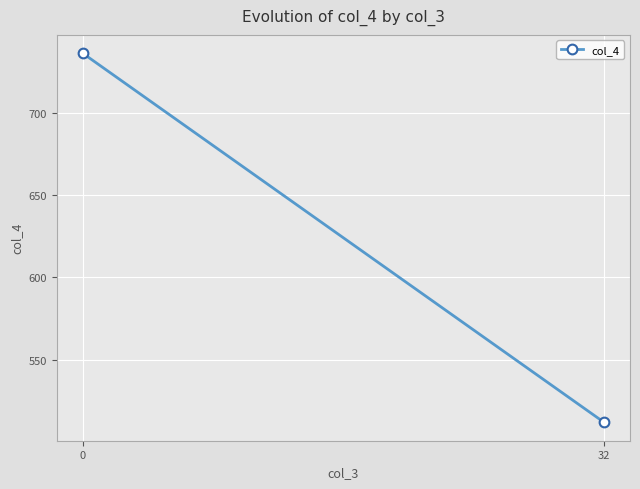

What is the difference between the maximum and minimum values?

224